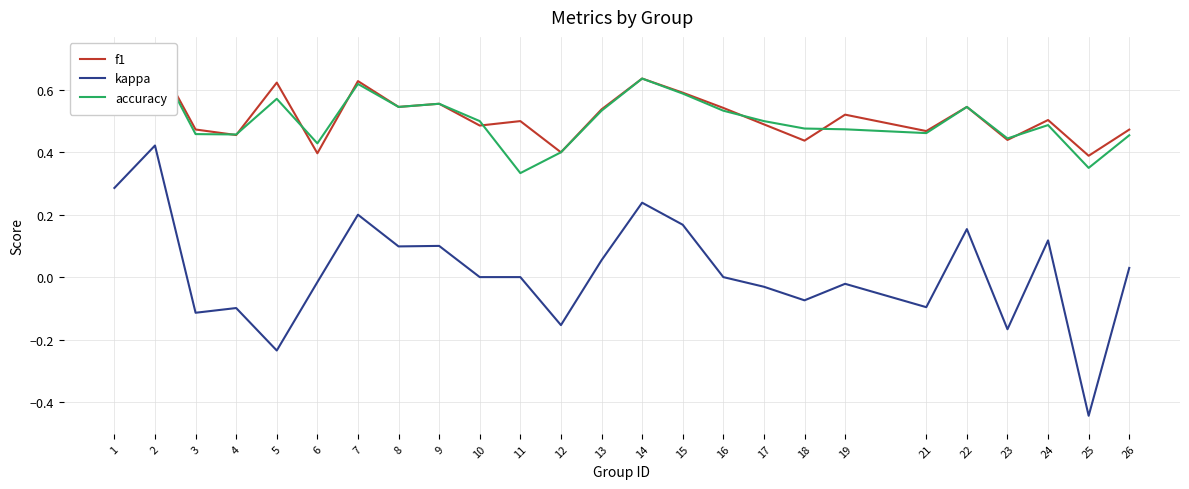

At which category is the sum across all series the highest?

2